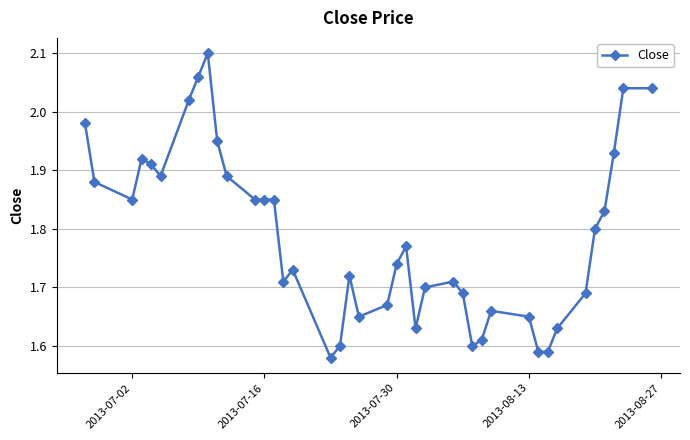

What is the difference between the maximum and minimum values?

0.5